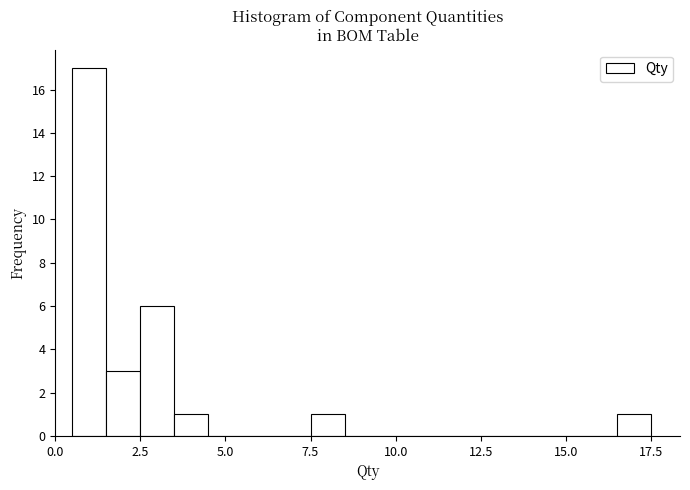

Around what value on the x-axis is the tallest bar? Give the approximate position of its centre, as read against the axis.

1.0